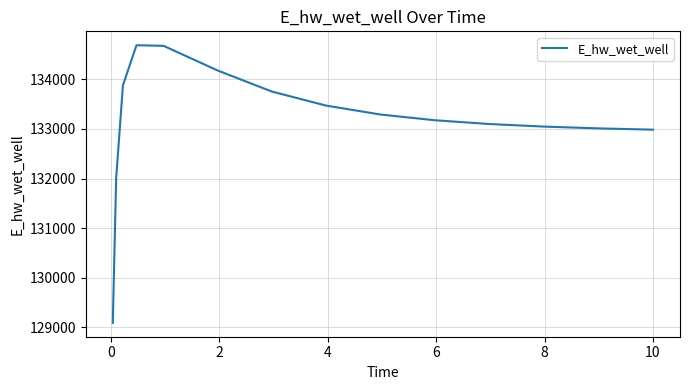

What is the difference between the maximum and minimum values?

5594.3